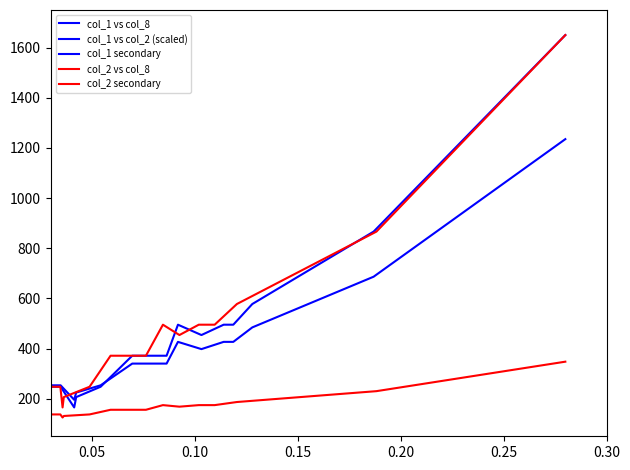

What is the difference between the maximum and second lowest values in the col_1 vs col_8 series?

1567.5